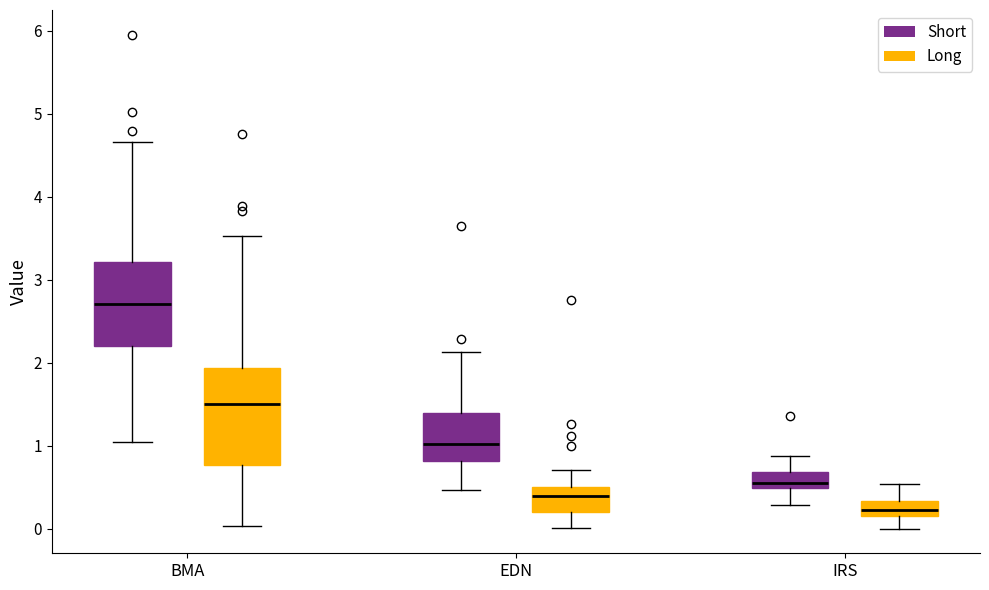

Where does the lower whisker of the box for EDN (Short) end on the y-axis? The values are not printed on the chart, so give them approximately, as read against the axis.

0.5